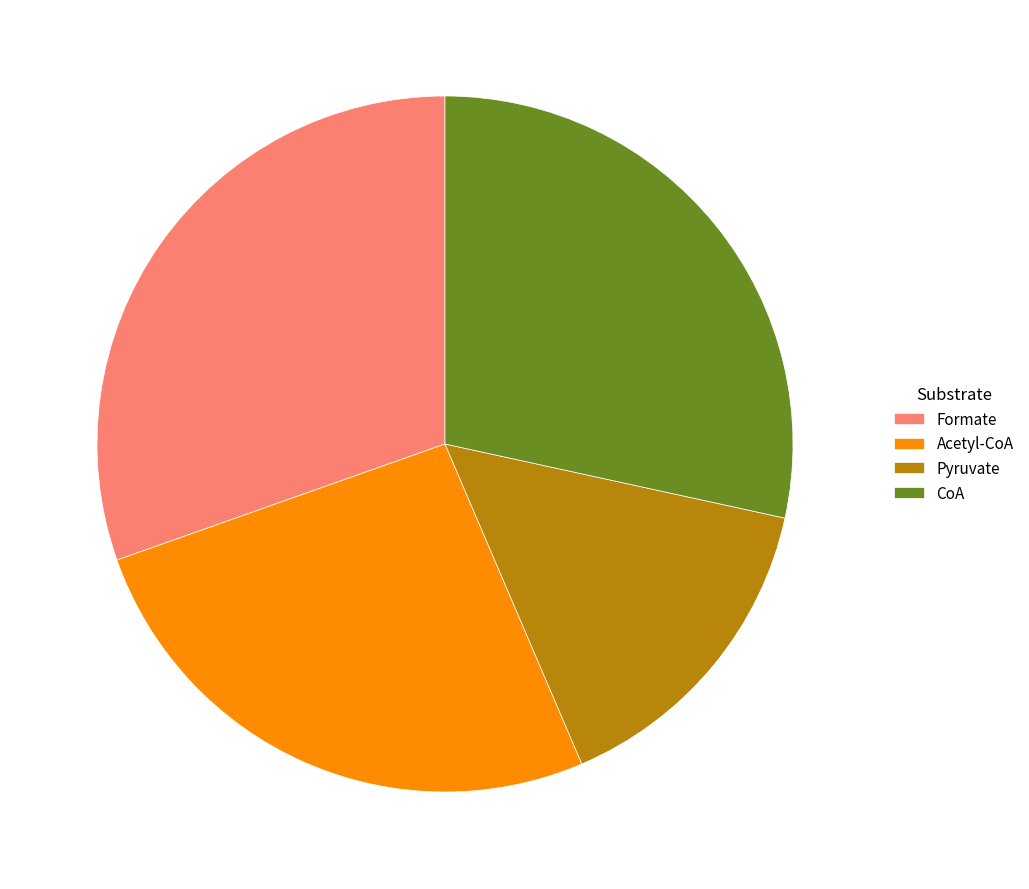

True or false: Formate accounts for 19% of the total.

False